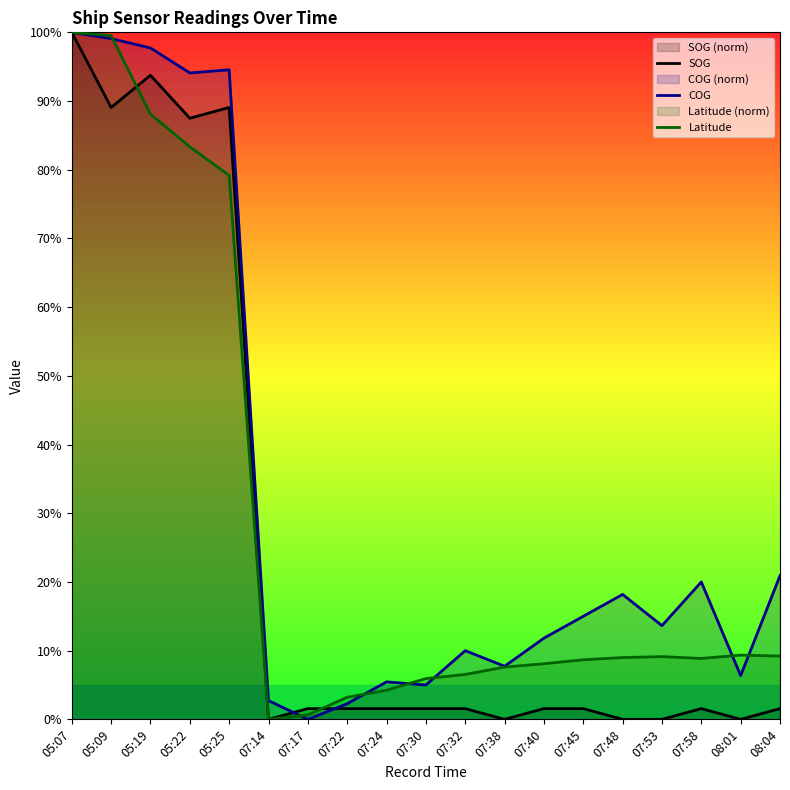

The value of Latitude at 05:19 is 0.6. True or false?

False